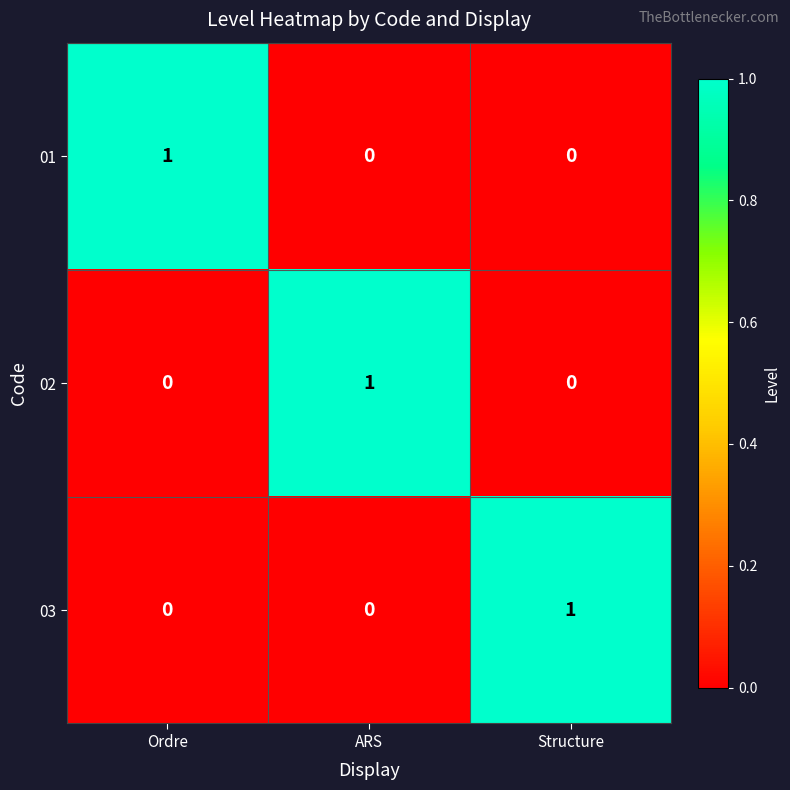

Is the value of 01 at ARS greater than the value of 02 at ARS?

No